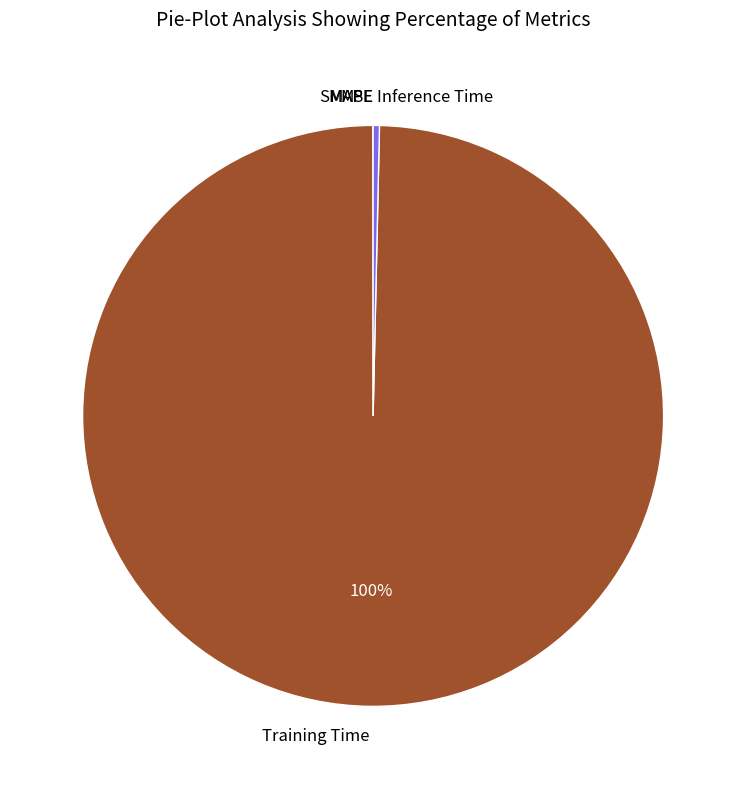

Which slice is the largest?

Training Time